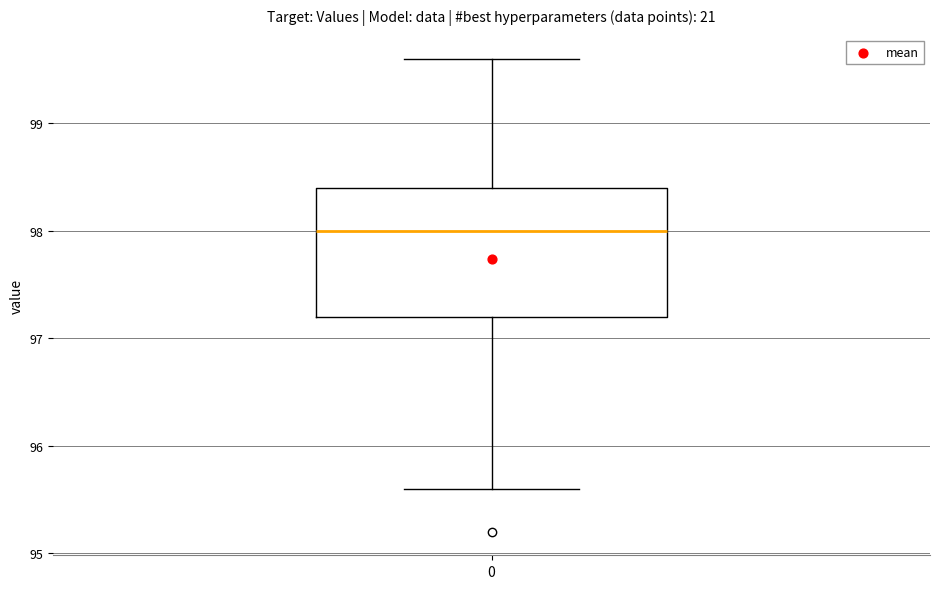

Read this box plot against the y-axis: the position of the median line, the range covered by the box, and the ends of both whiskers. The values are not printed on the chart, so give them approximately, as read against the axis.

median 98.0, box 97.2 to 98.4, whiskers 95.6 to 99.6